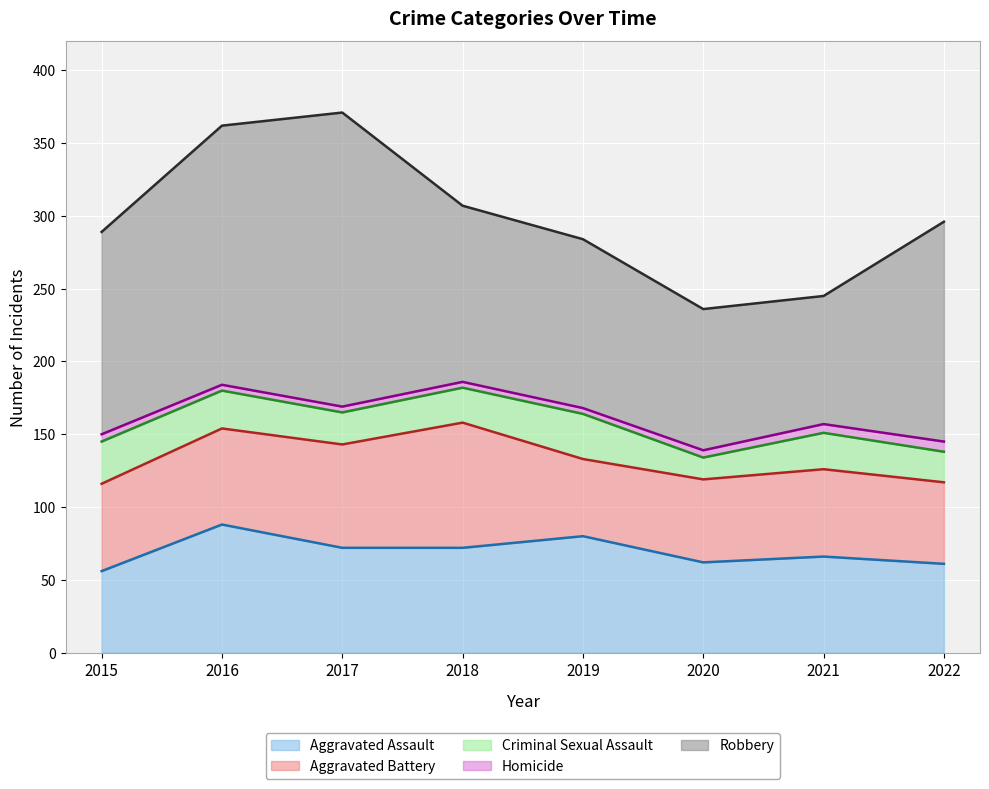

Is the value of Aggravated Battery at 2015 greater than the value of Criminal Sexual Assault at 2018?

Yes